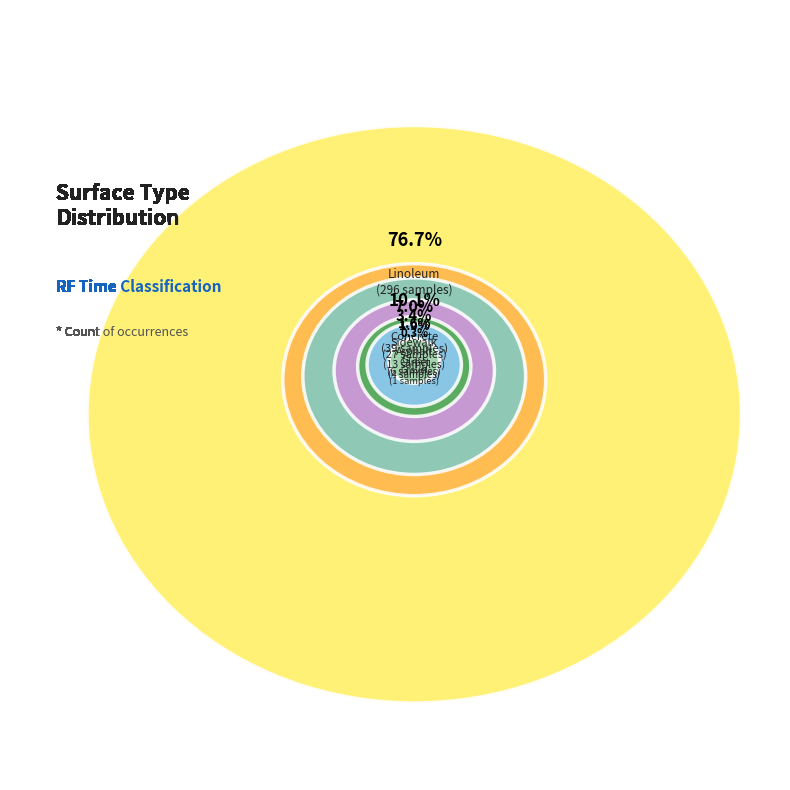

Which category accounts for the majority?

Linoleum